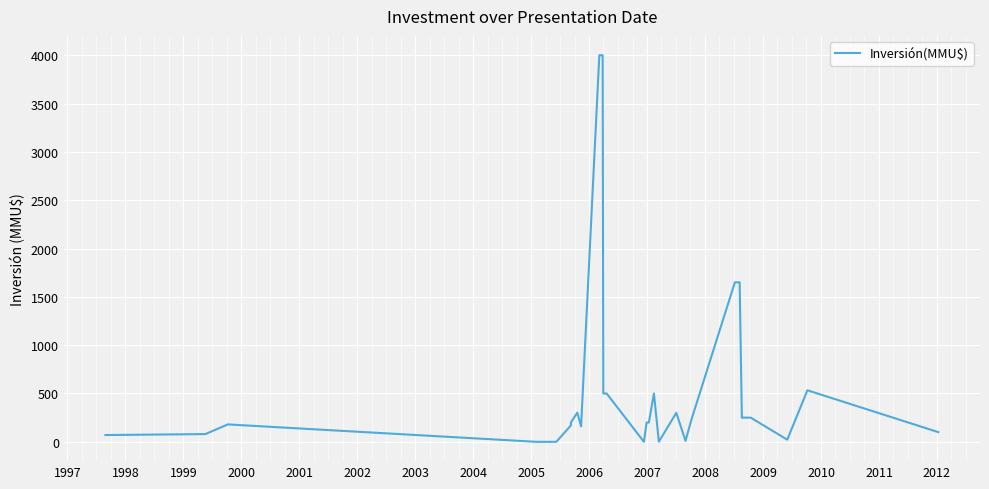

What is the difference between the maximum and minimum values?

4000